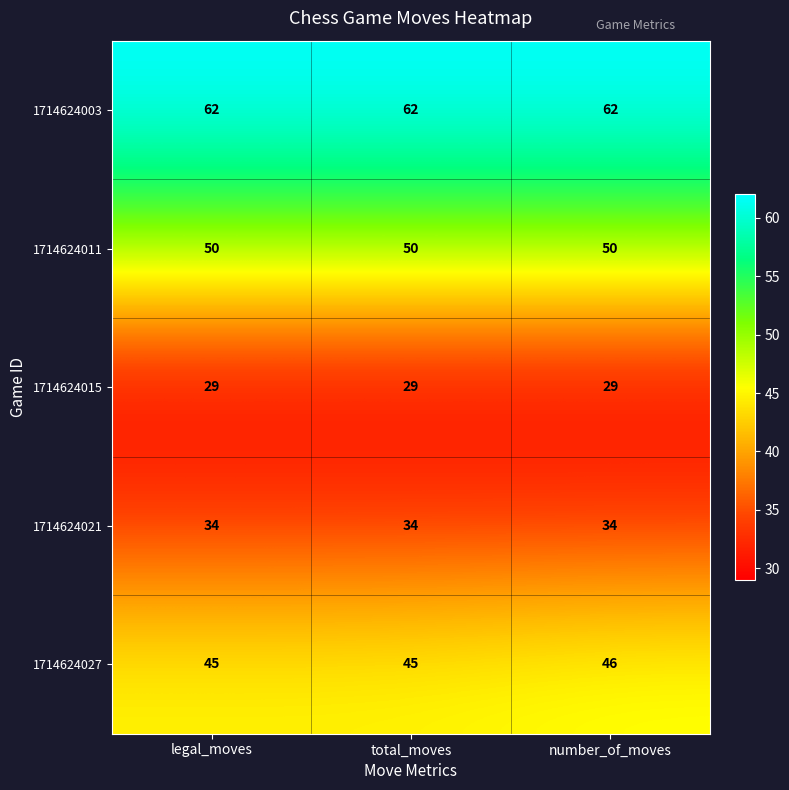

Reading right to left, extract all data points from this chart.

1714624003: number_of_moves=62	total_moves=62	legal_moves=62
1714624011: number_of_moves=50	total_moves=50	legal_moves=50
1714624015: number_of_moves=29	total_moves=29	legal_moves=29
1714624021: number_of_moves=34	total_moves=34	legal_moves=34
1714624027: number_of_moves=46	total_moves=45	legal_moves=45